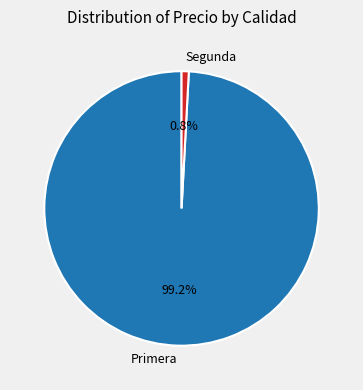

Combined, what portion of the pie is Segunda and Primera?

100.0%